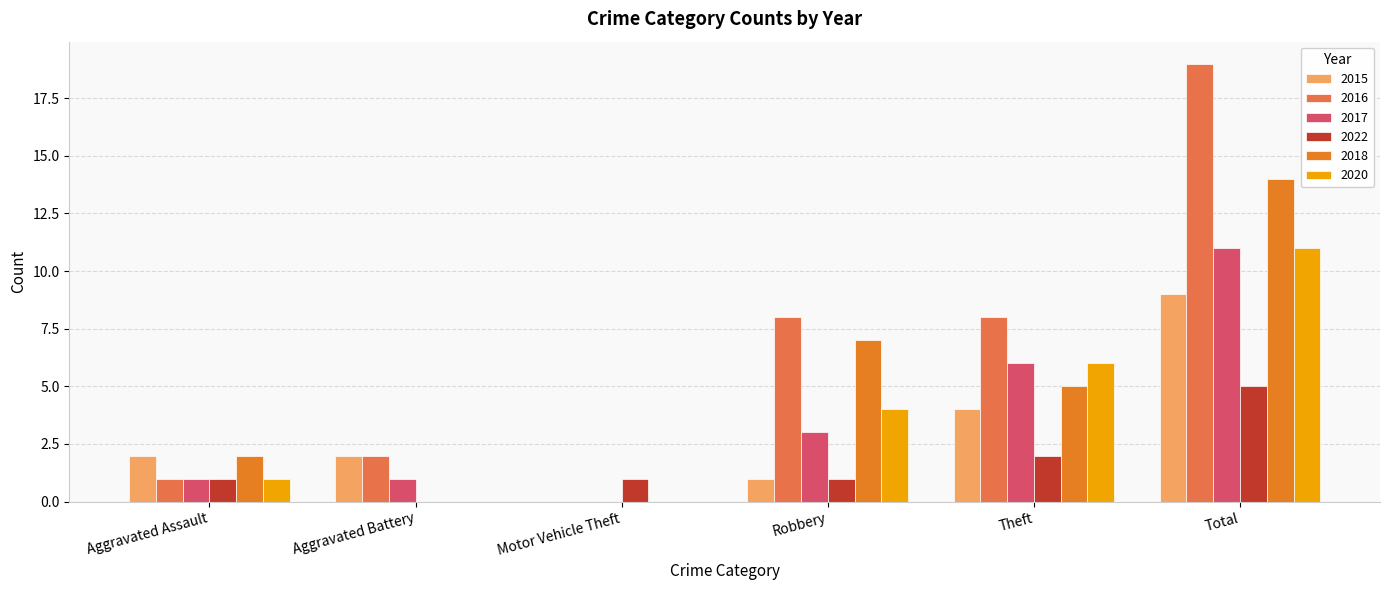

Is it true that 2020 equals 0 at Motor Vehicle Theft?

True